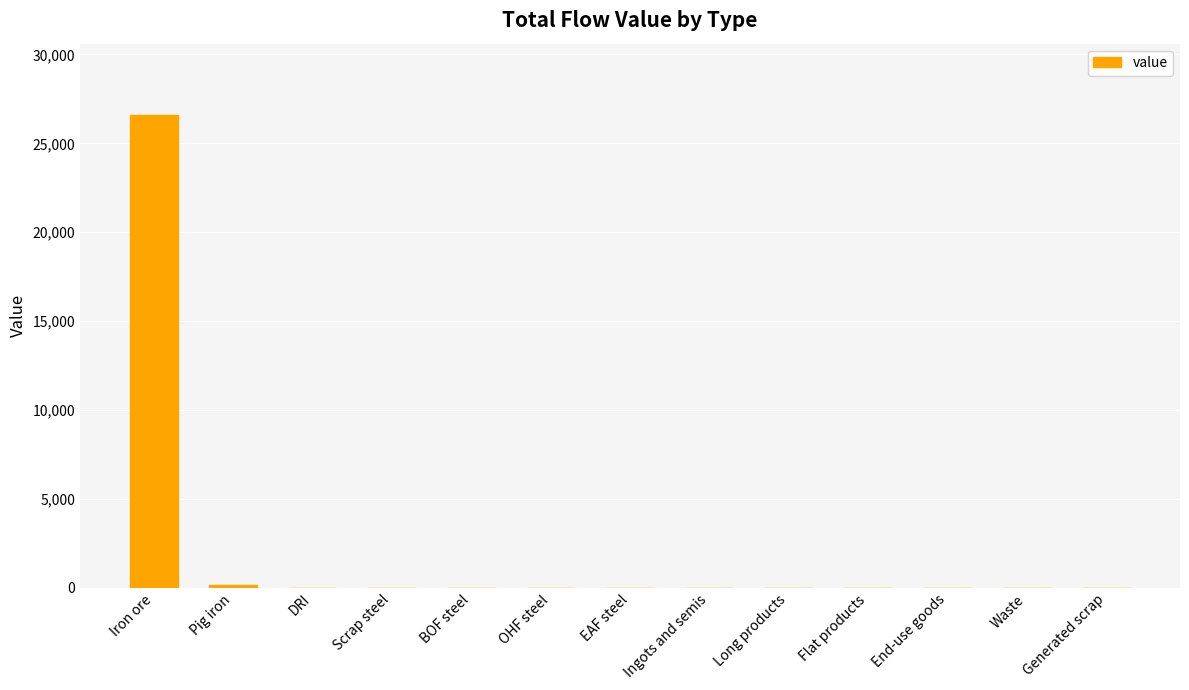

True or false: the data shows 40644.9 at Iron ore.

False